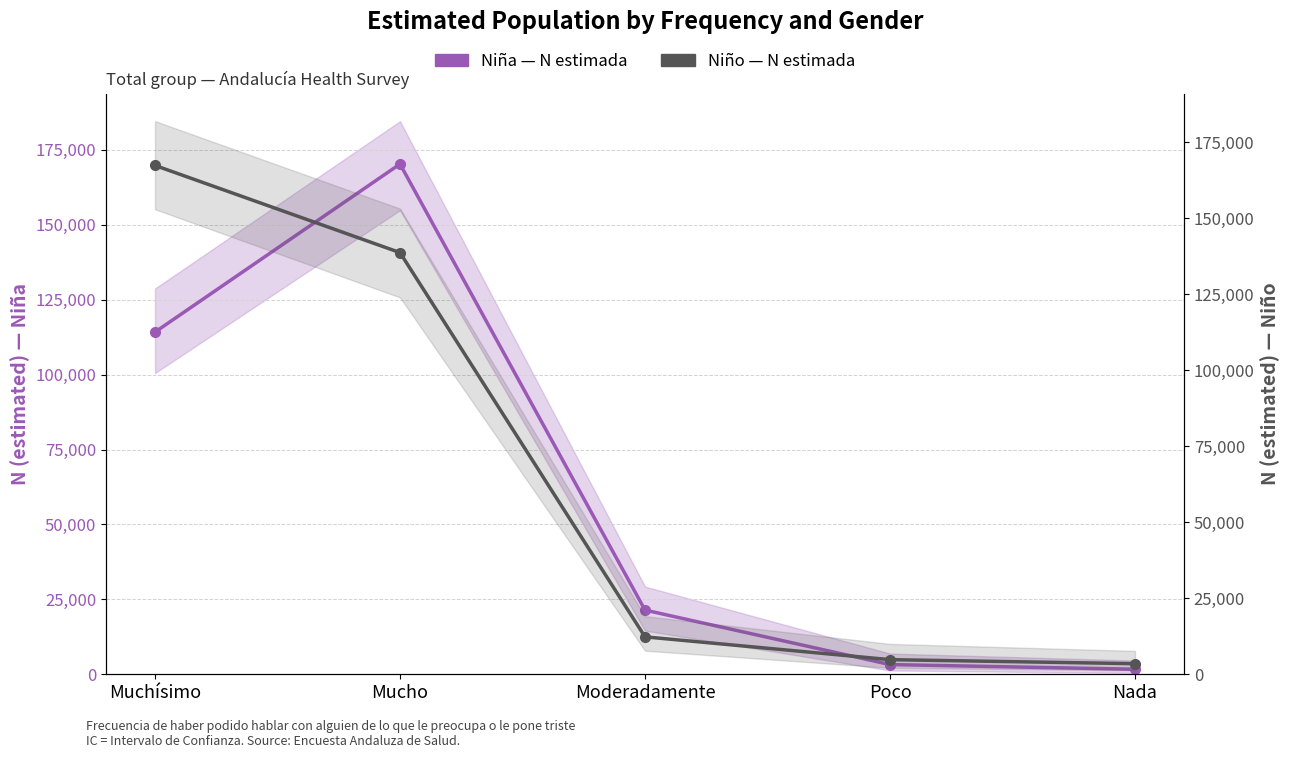

What is the value of the Niño — N estimada point at the 2nd from the left?

138735